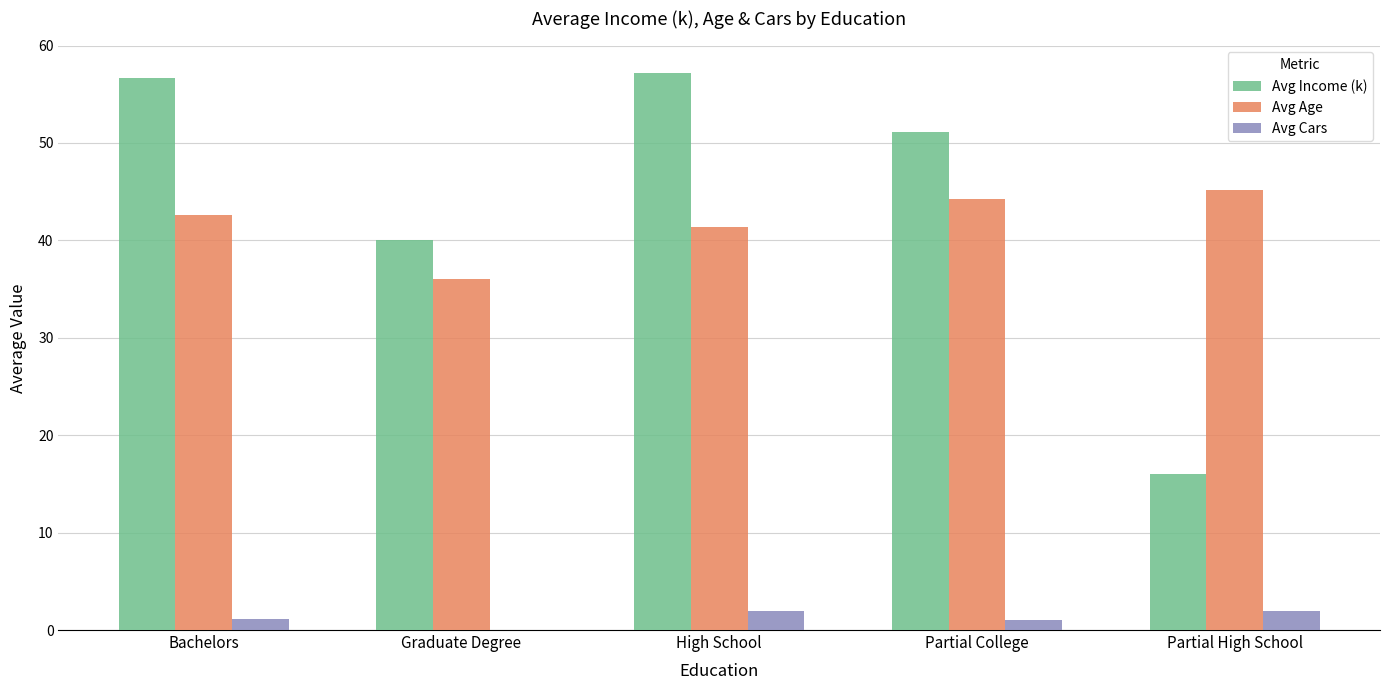

How many groups of bars are there?

5